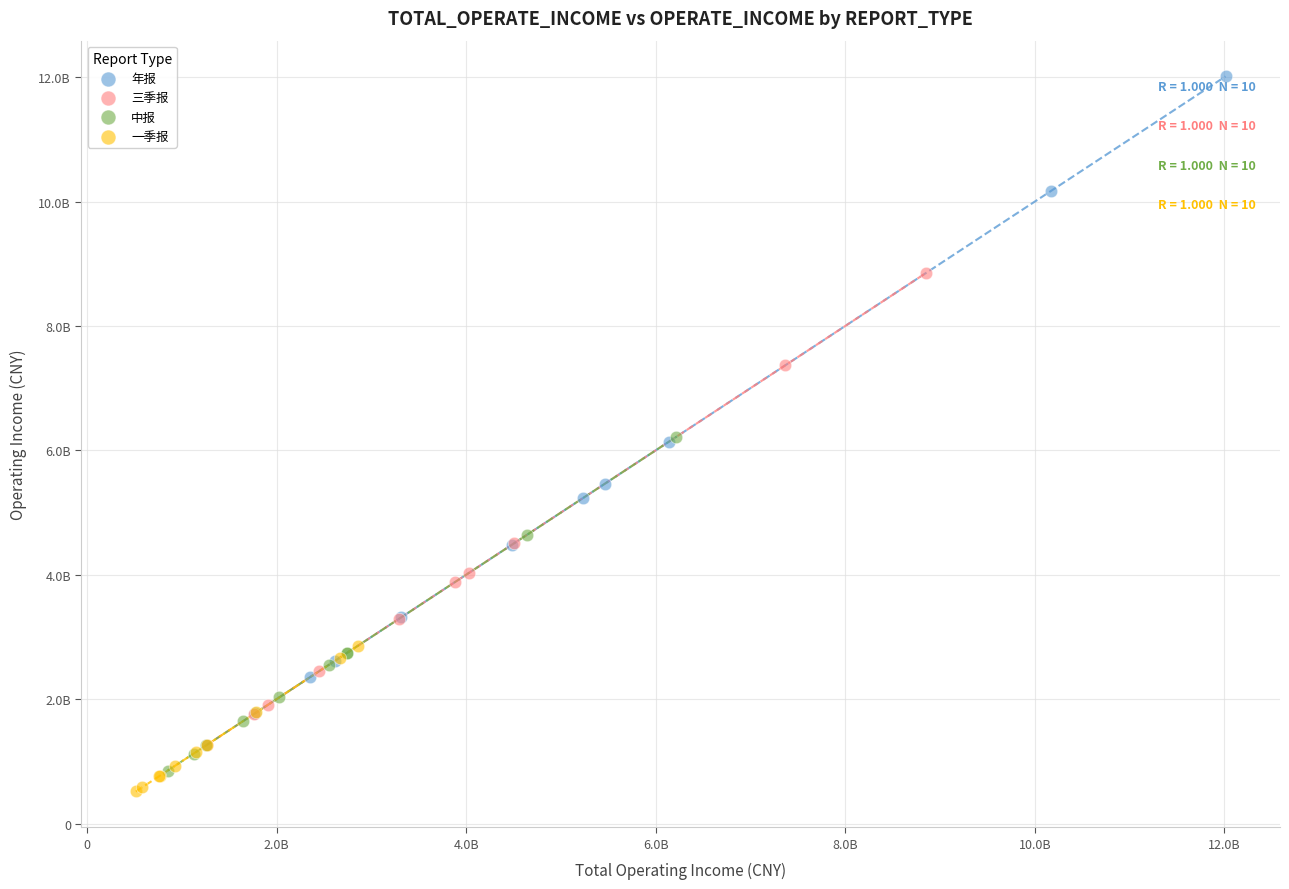

What are all the series names shown in the legend?

年报, 三季报, 中报, 一季报